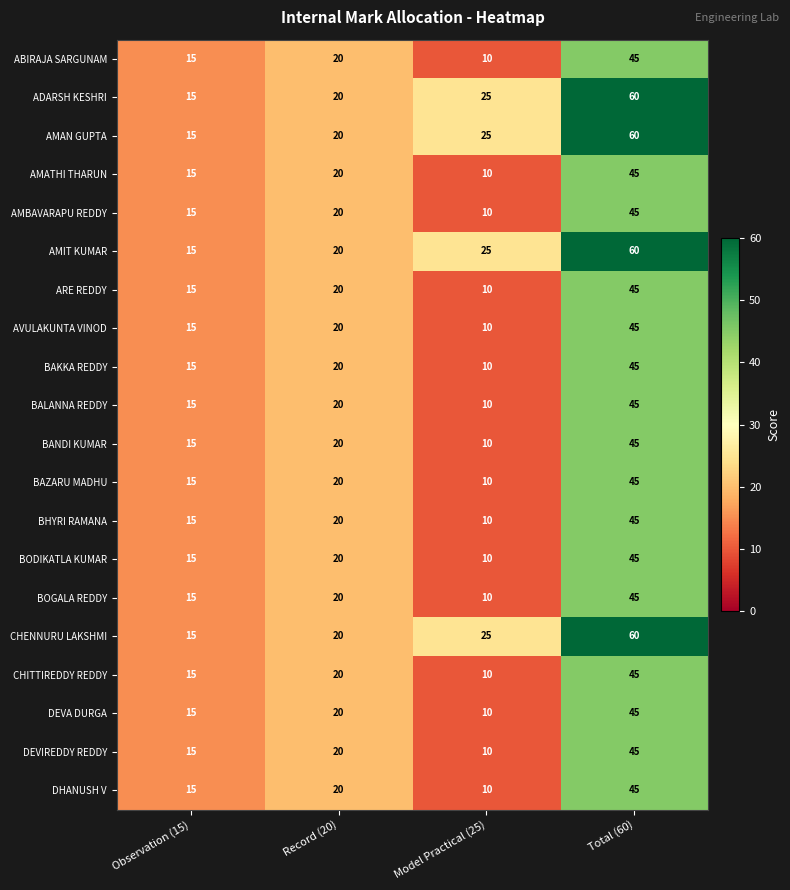

What is the difference between the maximum and minimum values in the BOGALA REDDY series?

35